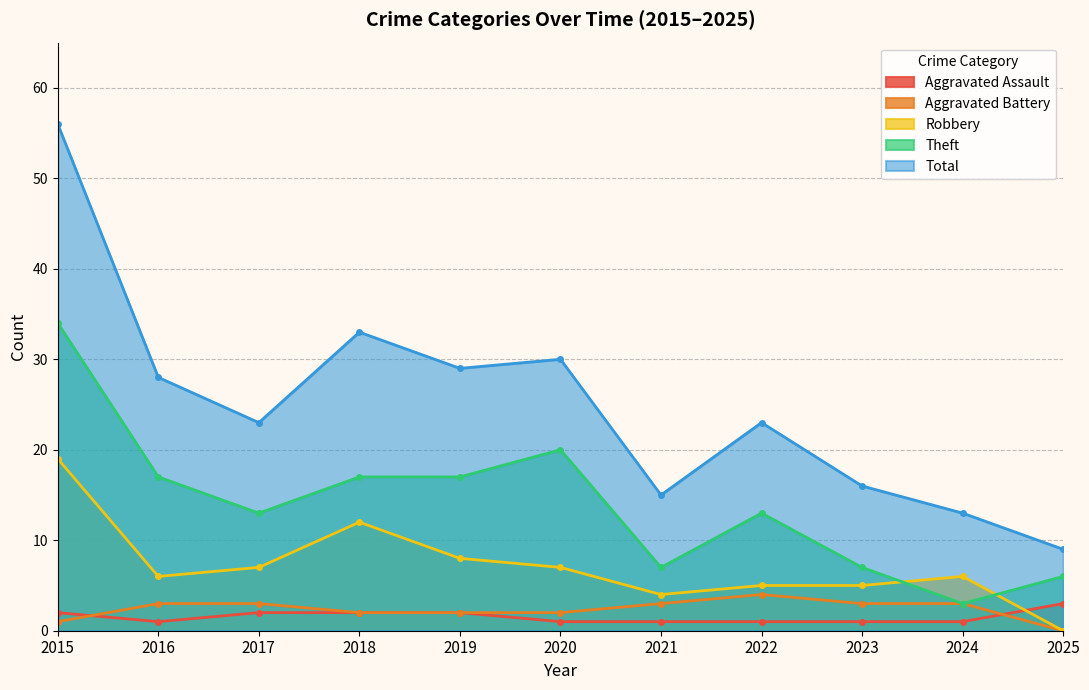

True or false: Aggravated Battery has more than 2 interior local peaks.

False